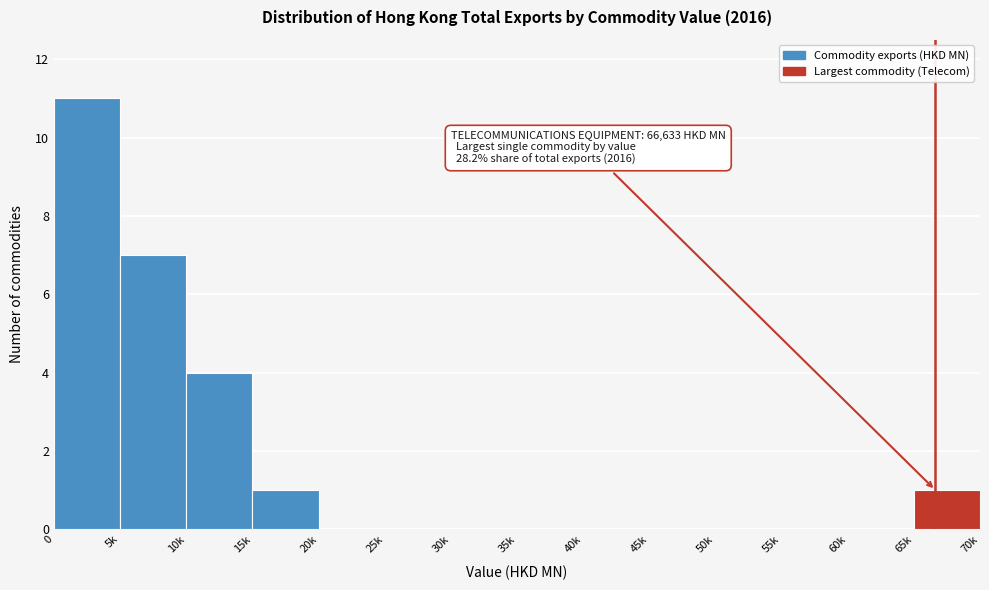

Reading left to right, what are all the values shown in this chart?

0=11	5k=7	10k=4	15k=1	20k=0	25k=0	30k=0	35k=0	40k=0	45k=0	50k=0	55k=0	60k=0	65k=1